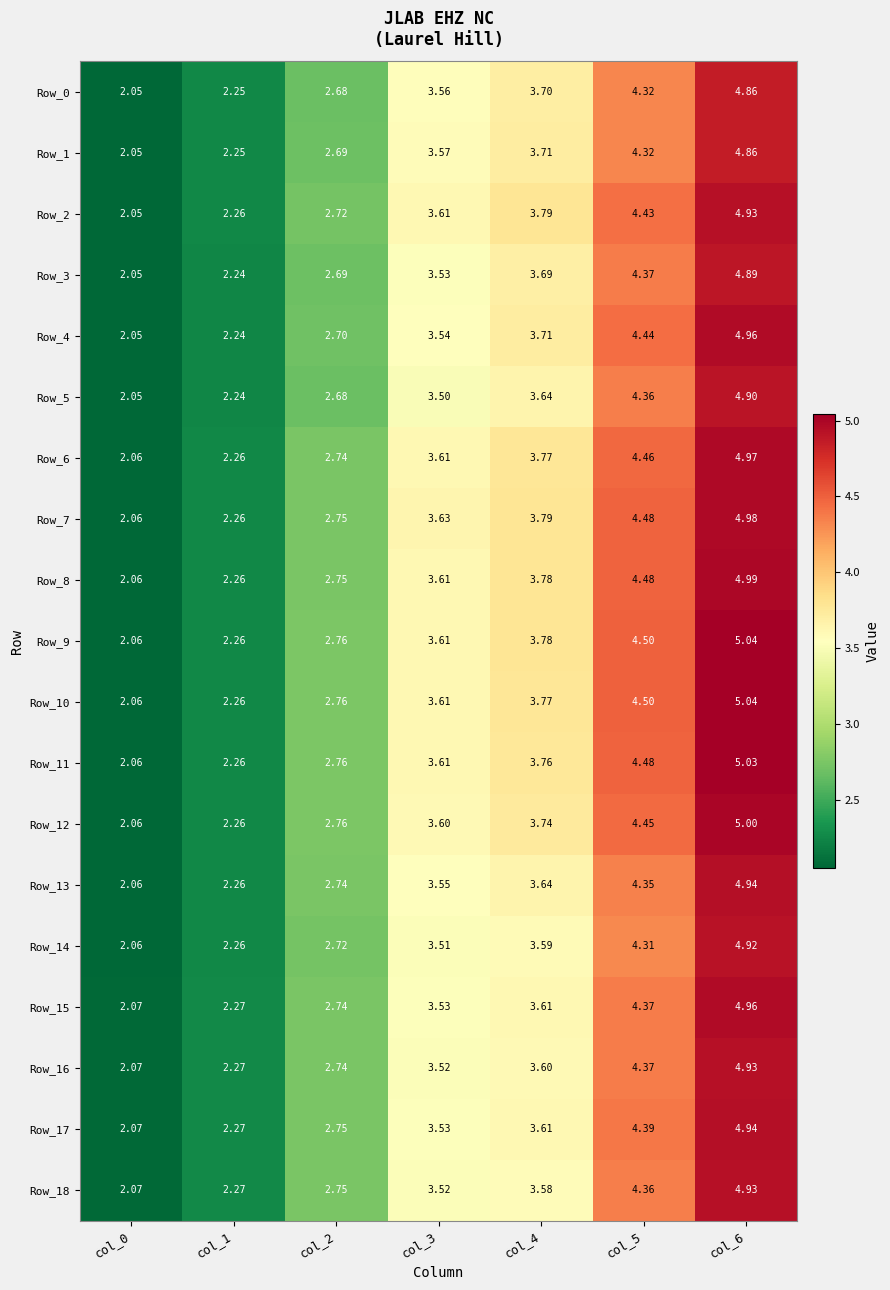

Is the value of Row_1 at col_3 greater than the value of Row_15 at col_3?

Yes